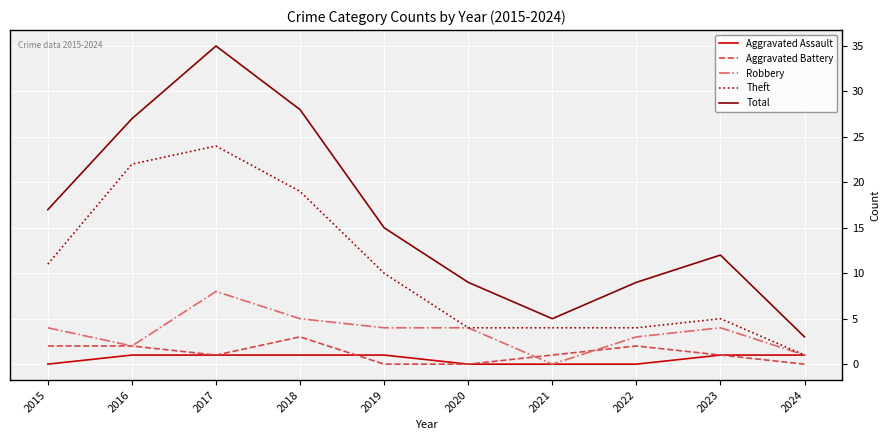

Is it true that Robbery equals -4 at 2021?

False